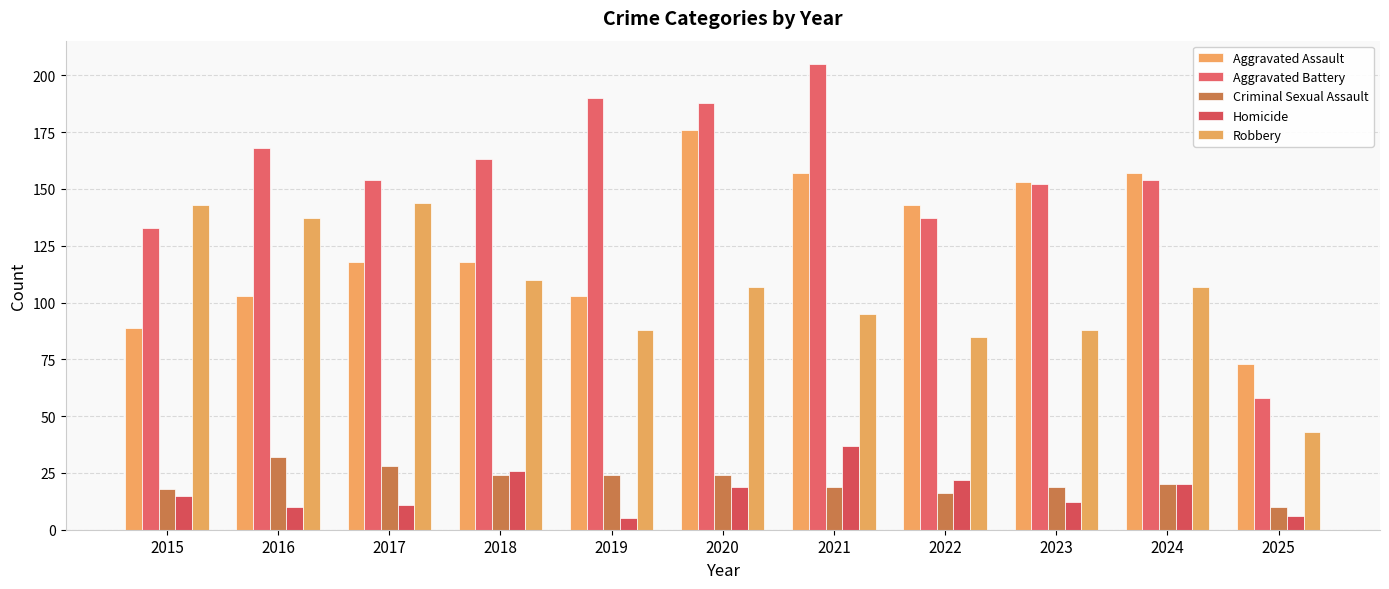

At how many categories does at least one series exceed 30?

11